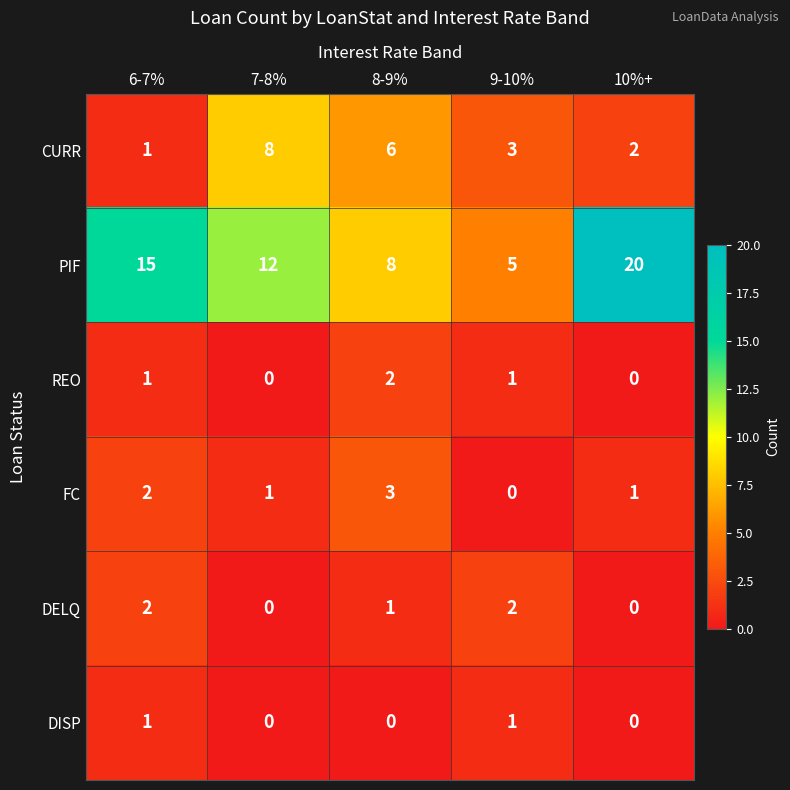

How many values in DISP are above zero?

2